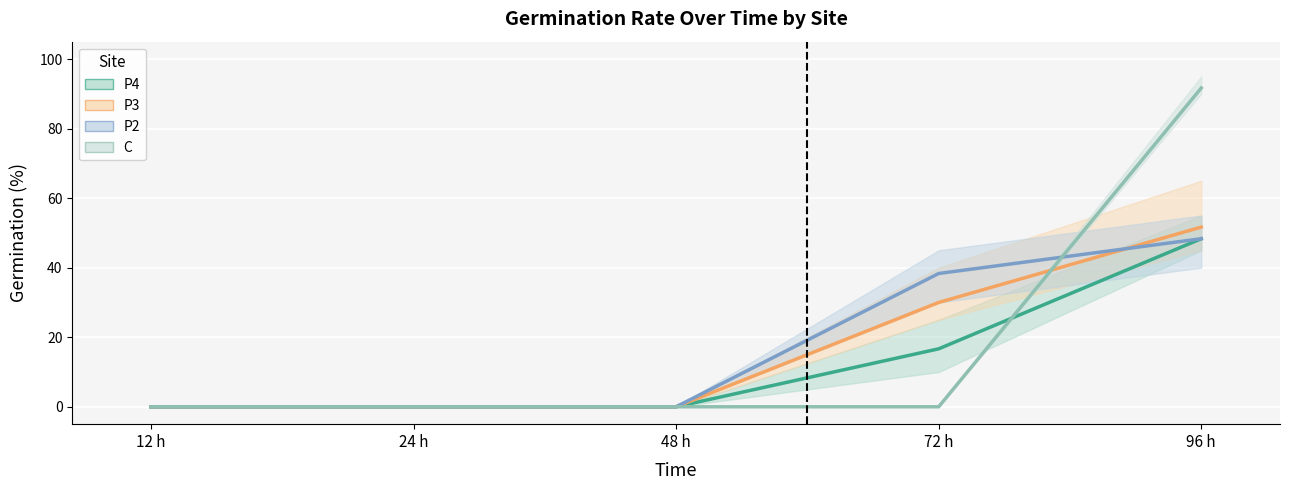

Is this an area chart (filled region under the line)?

No